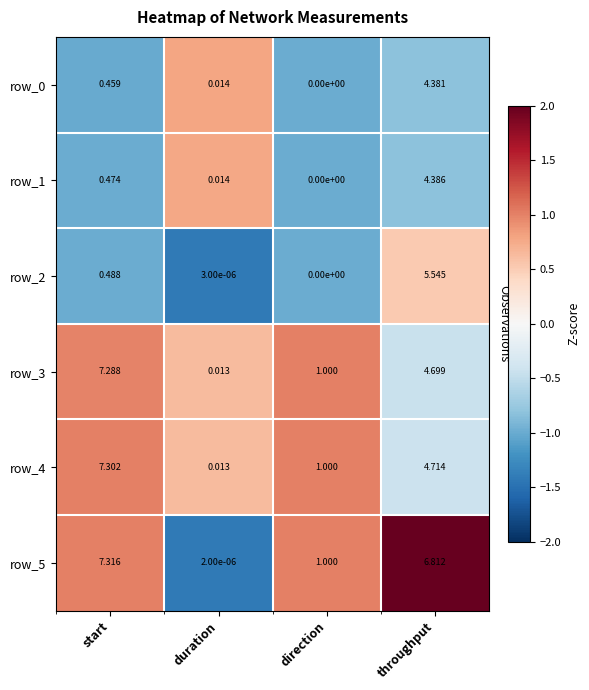

How many distinct data groups are displayed?

6